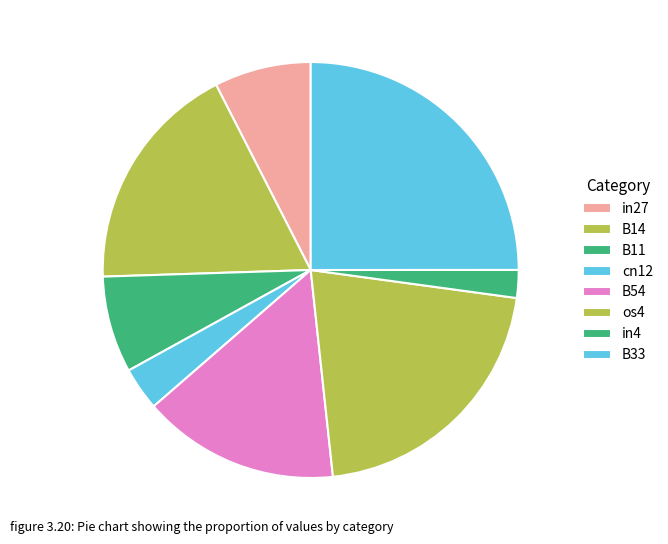

To the nearest percent, what percentage of the pie is B11?

8%